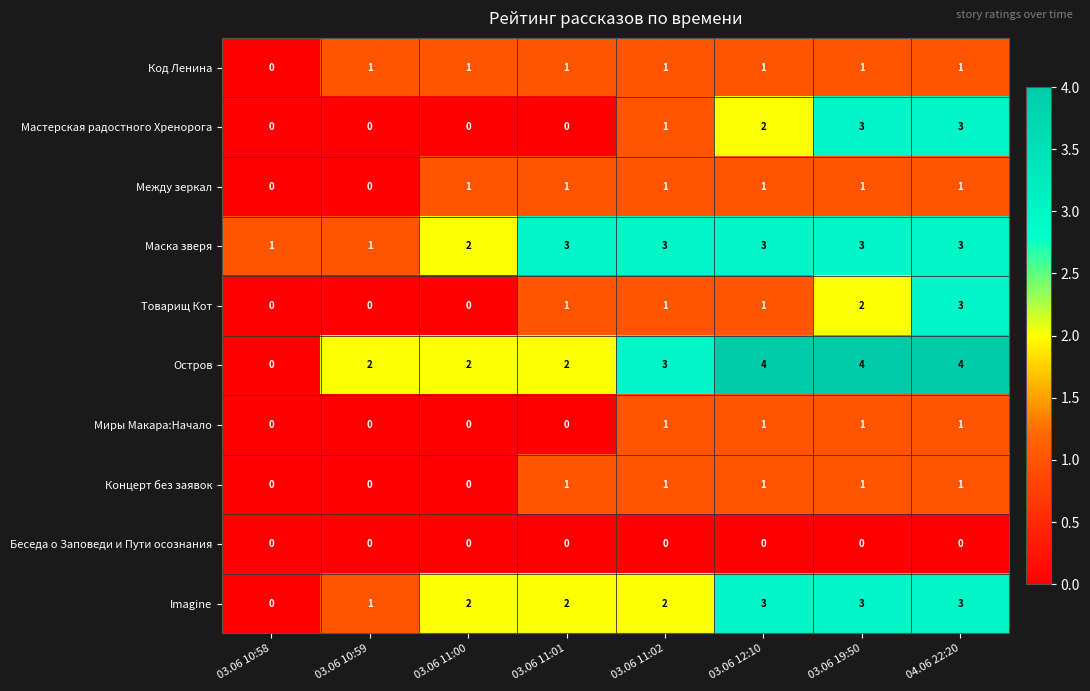

What is the difference between the highest and lowest values at 04.06 22:20?

4